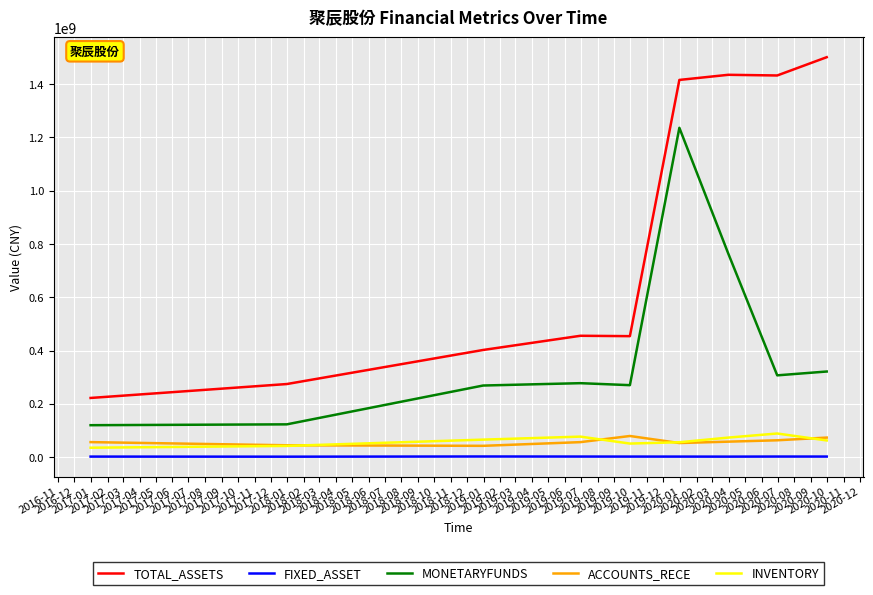

Which series has the largest total across all categories?

TOTAL_ASSETS